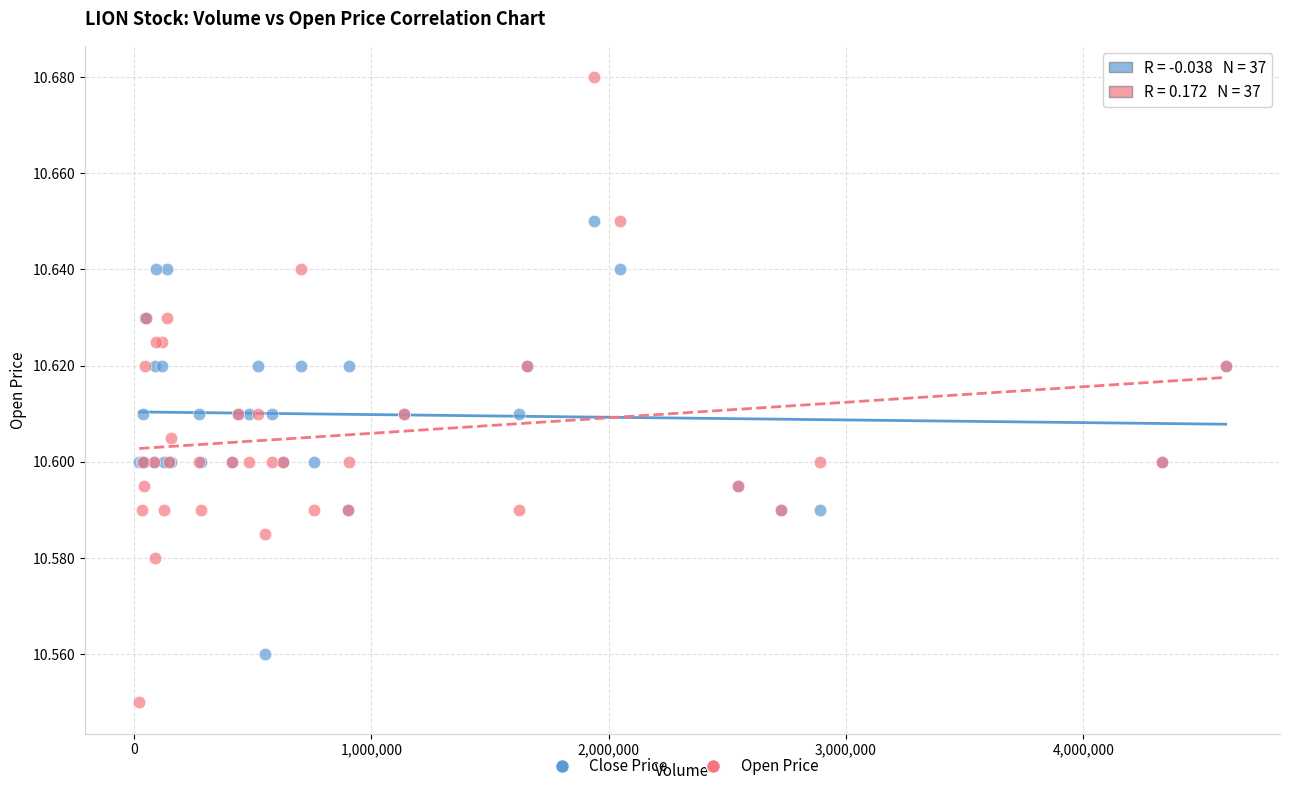

Which series reaches the minimum Y coordinate?

Open Price